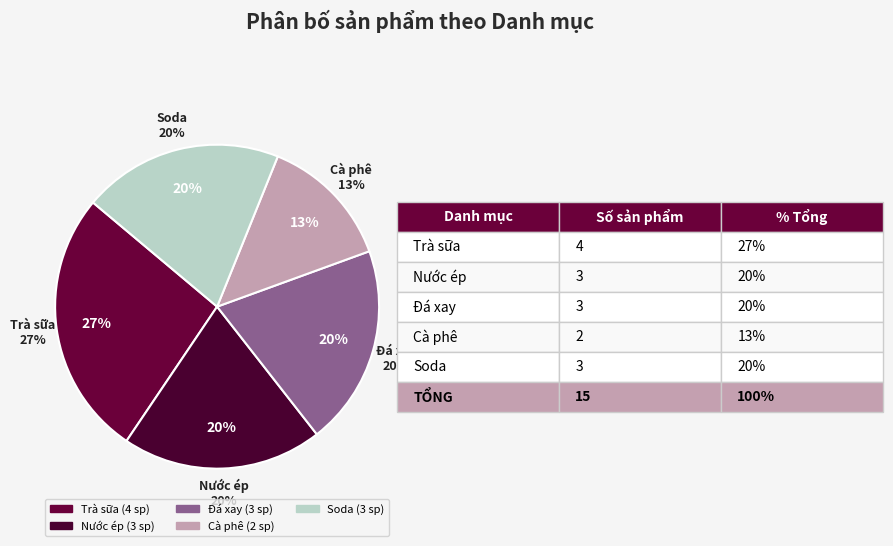

What portion of the pie excludes Trà sữa?

73.3%